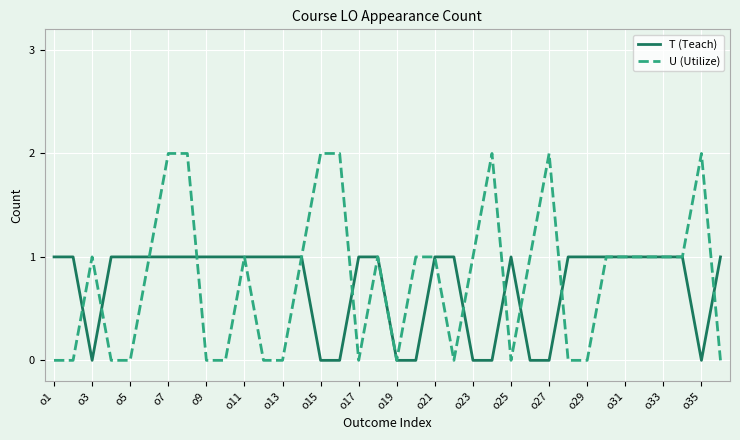

Which series has the largest range (max minus min)?

U (Utilize)